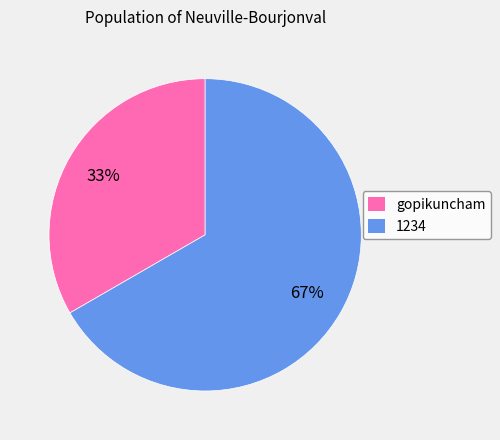

Which category has the smallest portion of the pie?

gopikuncham